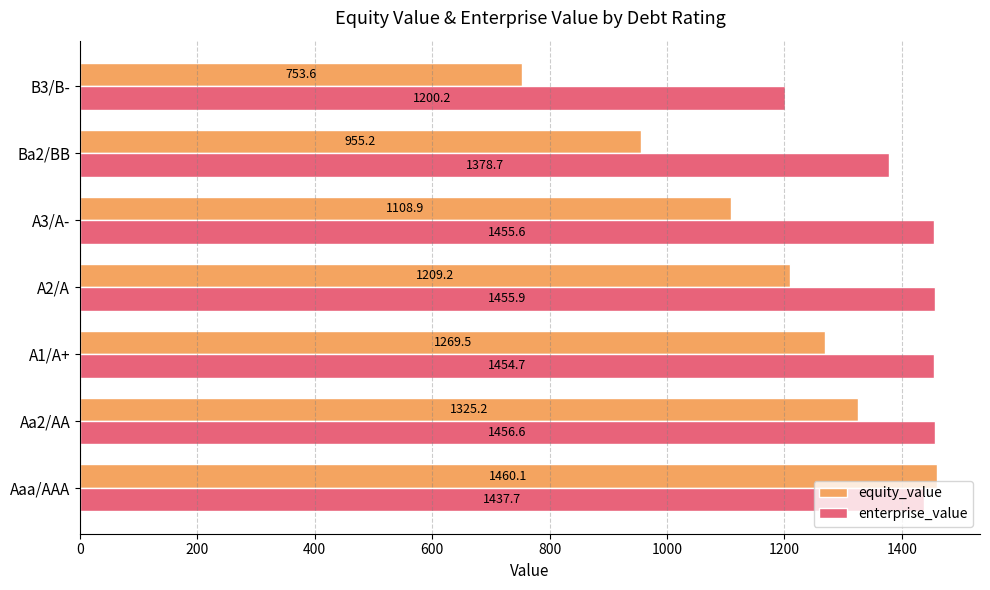

Is the value of enterprise_value at Ba2/BB greater than the value of equity_value at A2/A?

Yes